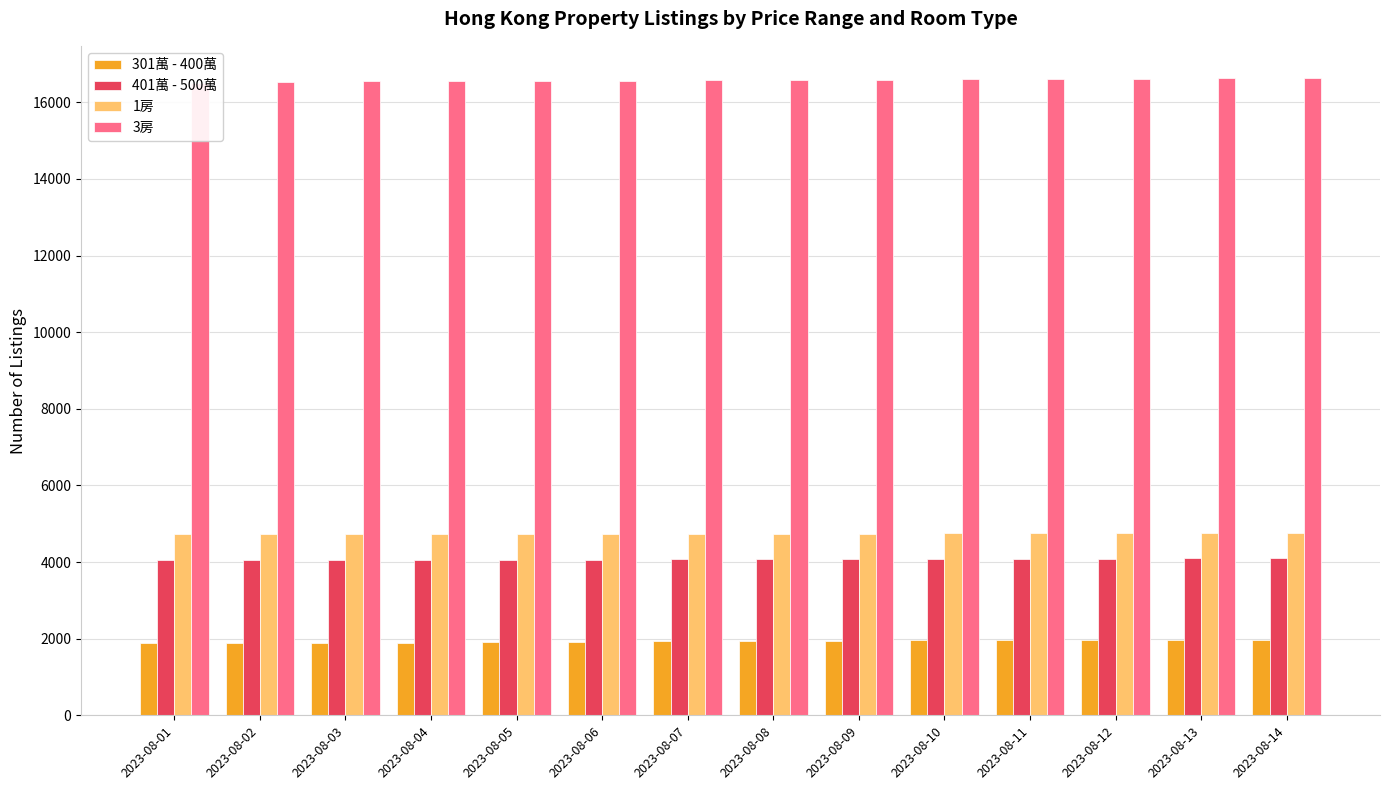

What is the difference between the second highest and second lowest values in the 1房 series?

35